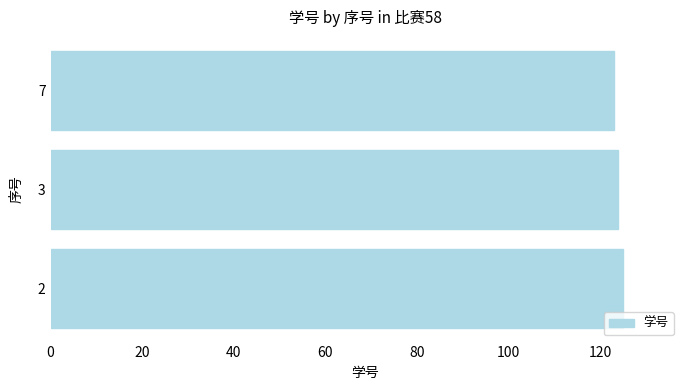

Approximately how many times larger is the value at 7 compared to 3?

1.0